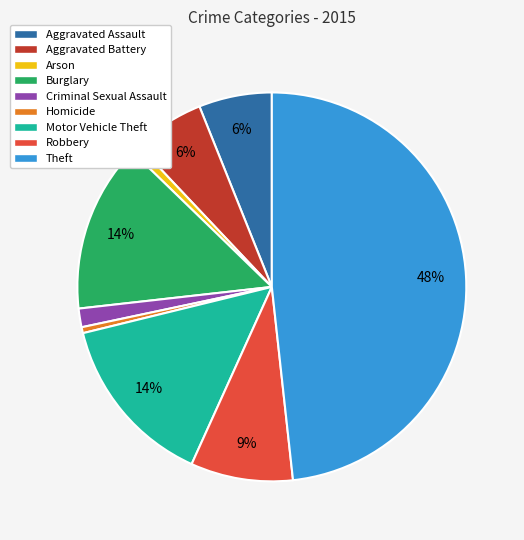

True or false: Theft accounts for 40% of the total.

False